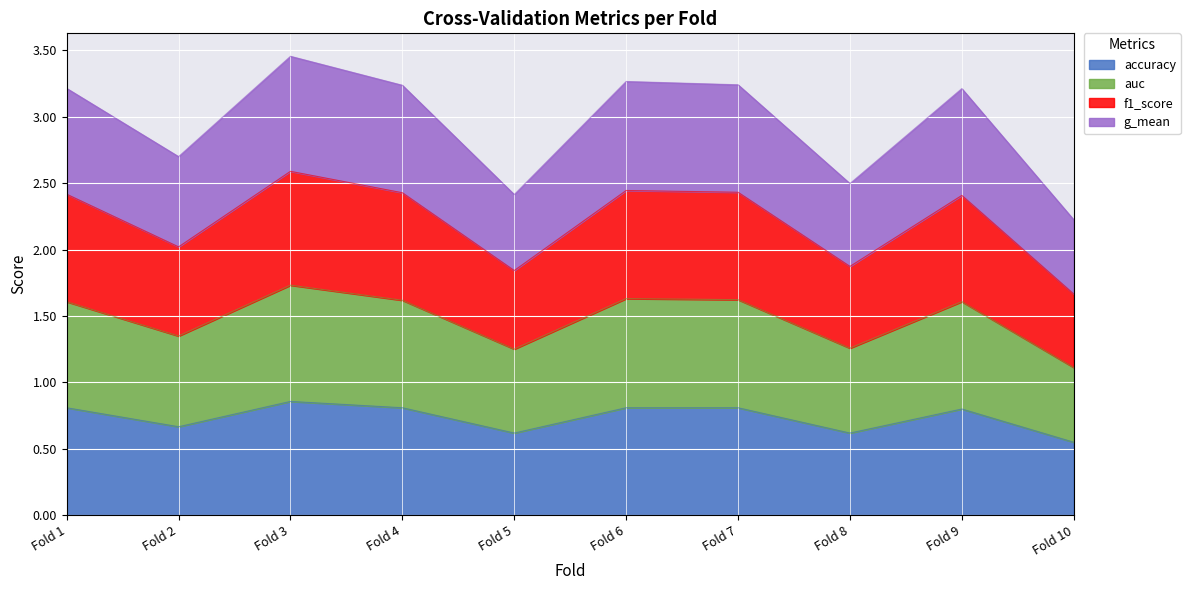

What is the total value across all series at Fold 8?

2.5